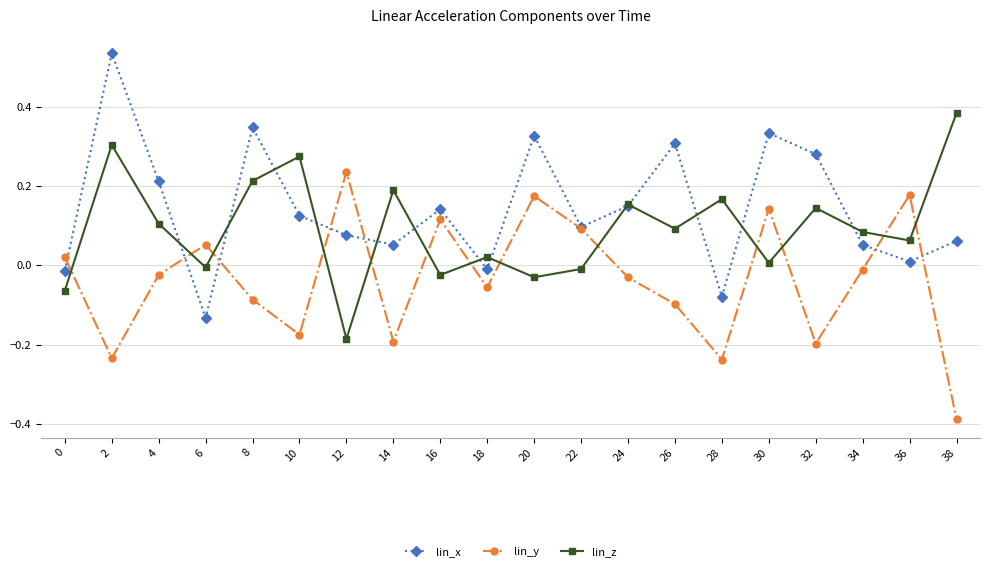

Which category has the lowest value across all series?

38